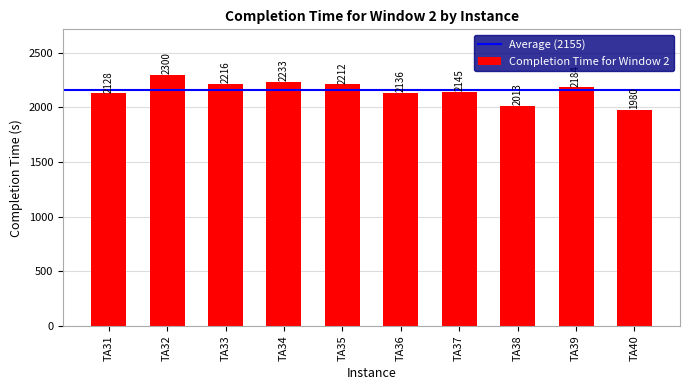

Reading left to right, list all the values displayed in this chart.

2128	2300	2216	2233	2212	2136	2145	2013	2184	1980